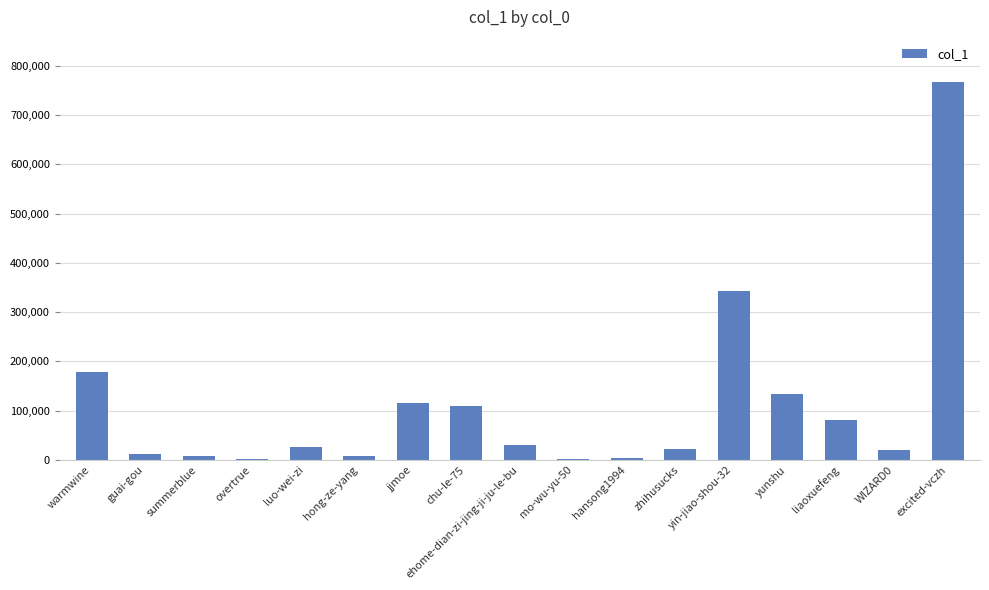

What is the ratio of the value at summerblue to the value at overtrue?

3.2